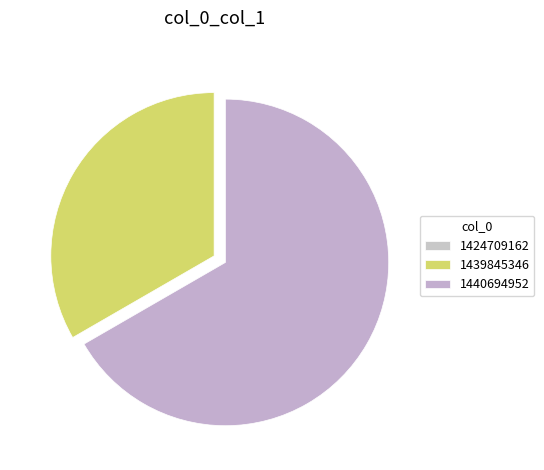

Count the number of slices in the pie.

3